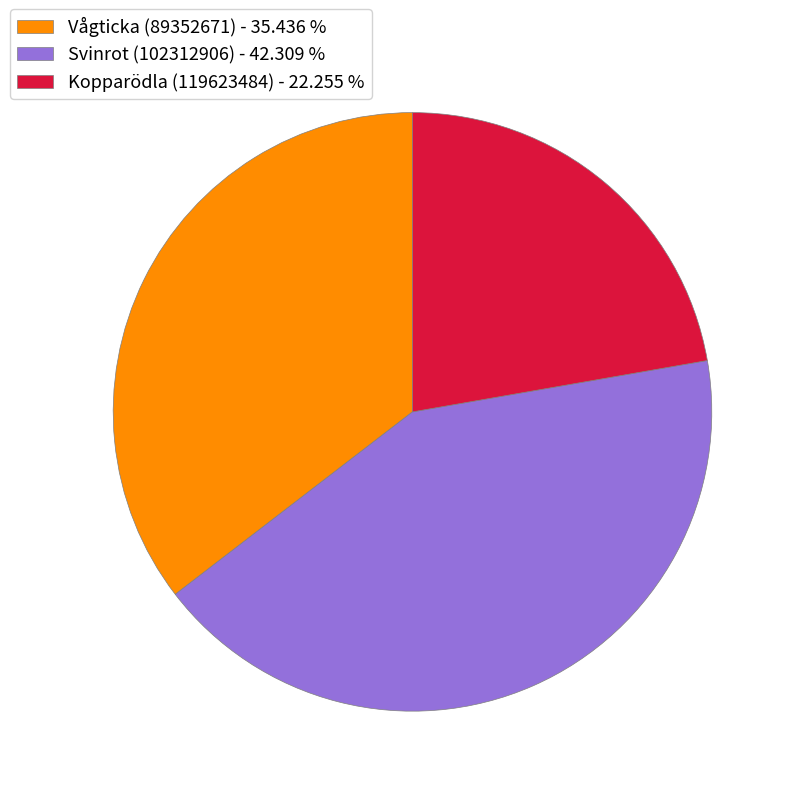

Which category has the smallest portion of the pie?

Kopparödla (119623484)